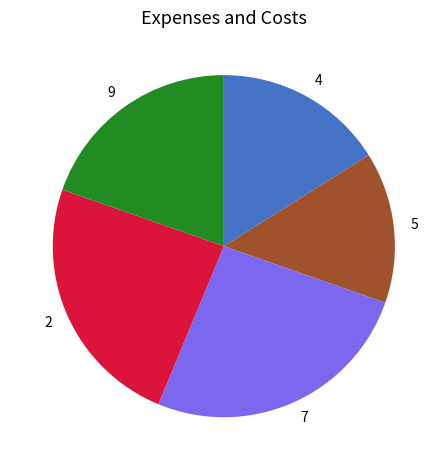

Combined, do 4 and 9 account for over 50%?

No